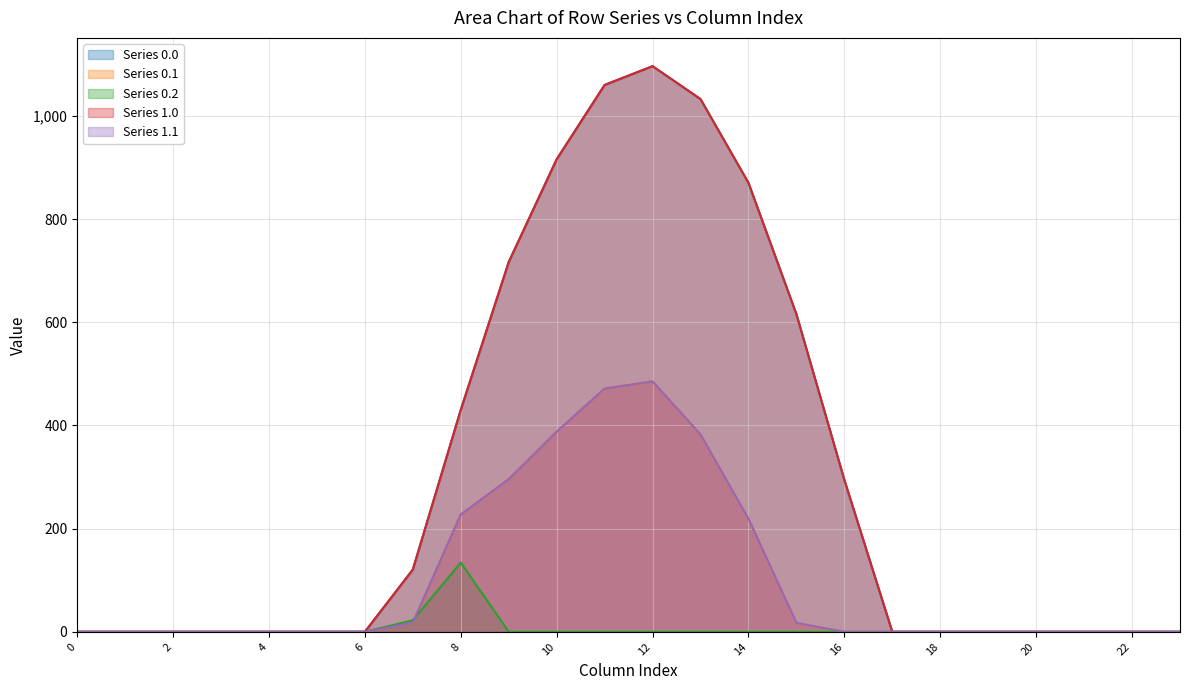

What is the value of the Series 0.0 point at the 16th from the left?

615.9